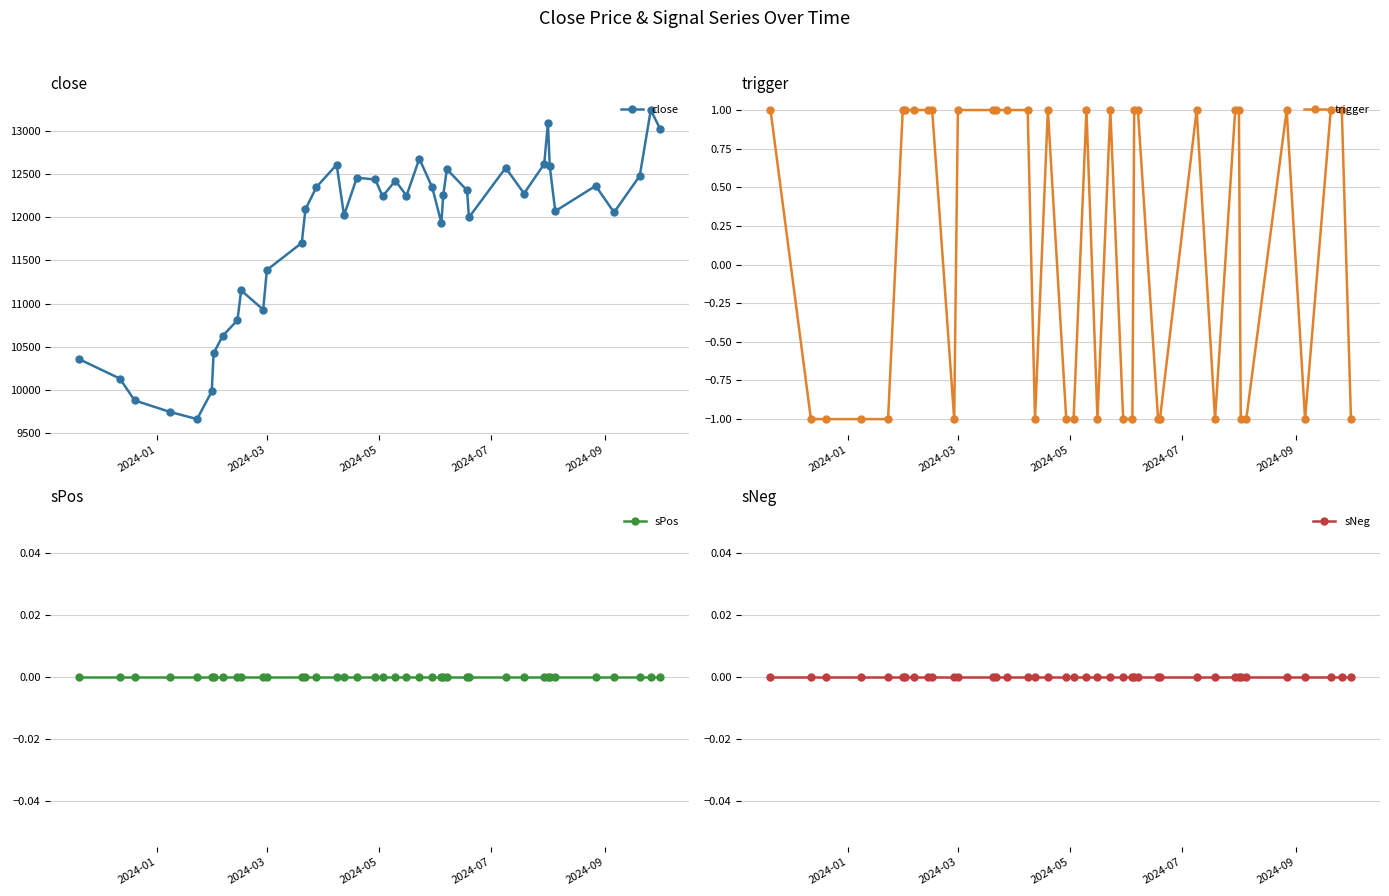

True or false: trigger has more than 2 points higher than both neighbors.

True